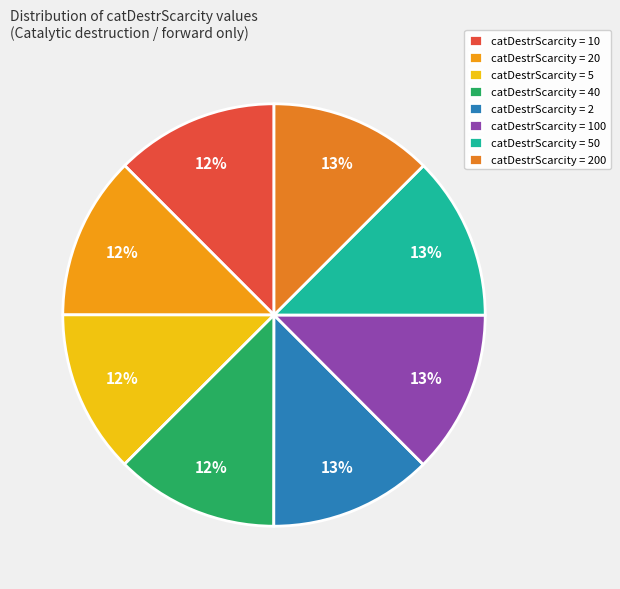

Which slice is the largest?

200